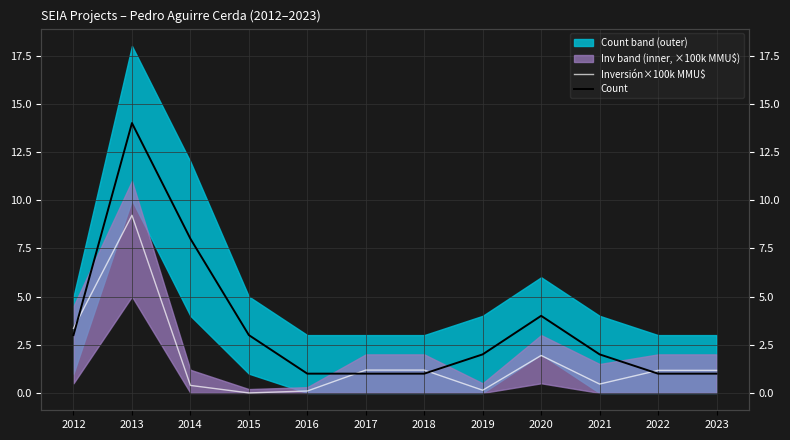

Reading right to left, extract all data points from this chart.

Inversión×100k MMU$: 1.2	1.2	0.5	1.9	0.1	1.2	1.2	0.1	0.0	0.4	9.2	3.4
Count: 1.0	1.0	2.0	4.0	2.0	1.0	1.0	1.0	3.0	8.0	14.0	3.0